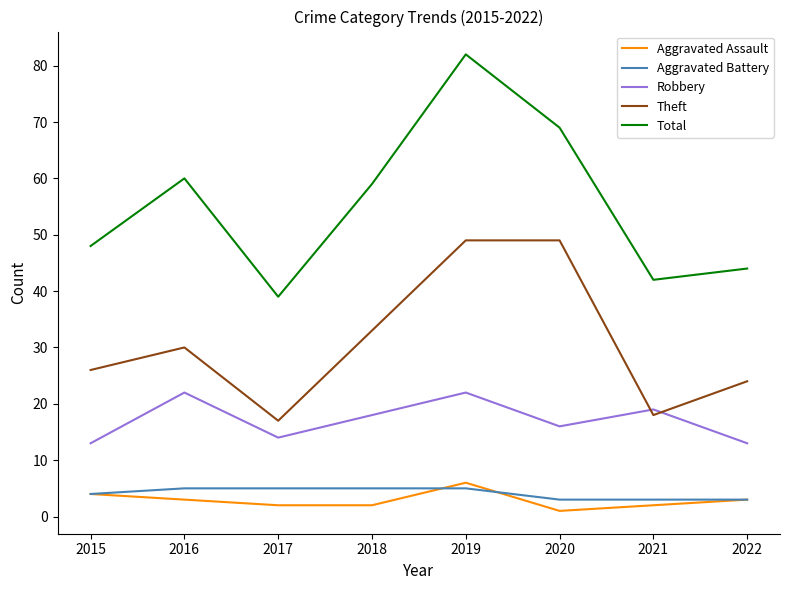

At which category does the chart reach its peak across all series?

2019